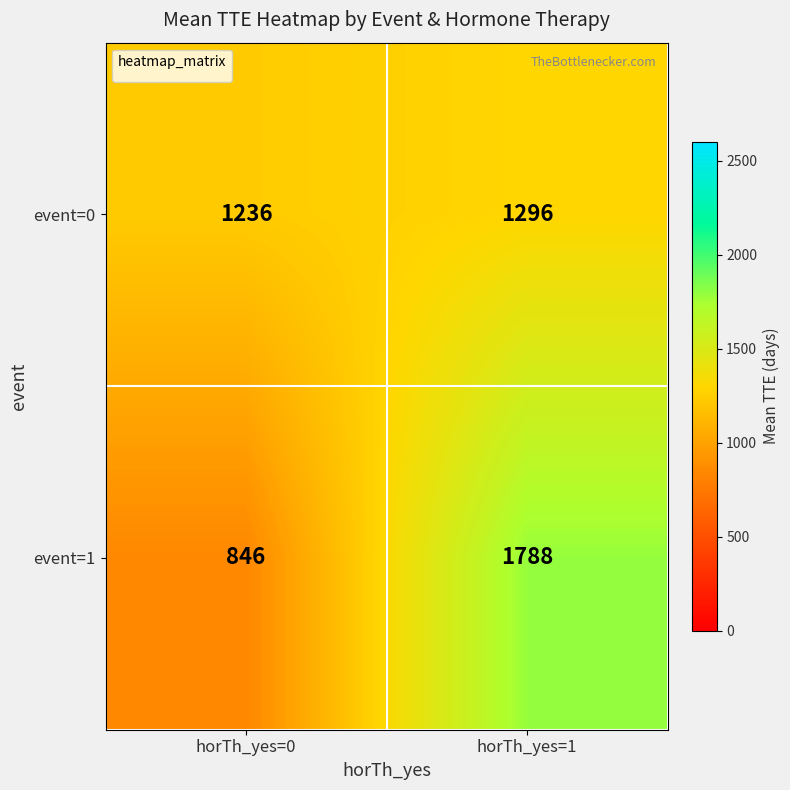

At how many categories does at least one series exceed 1778?

1